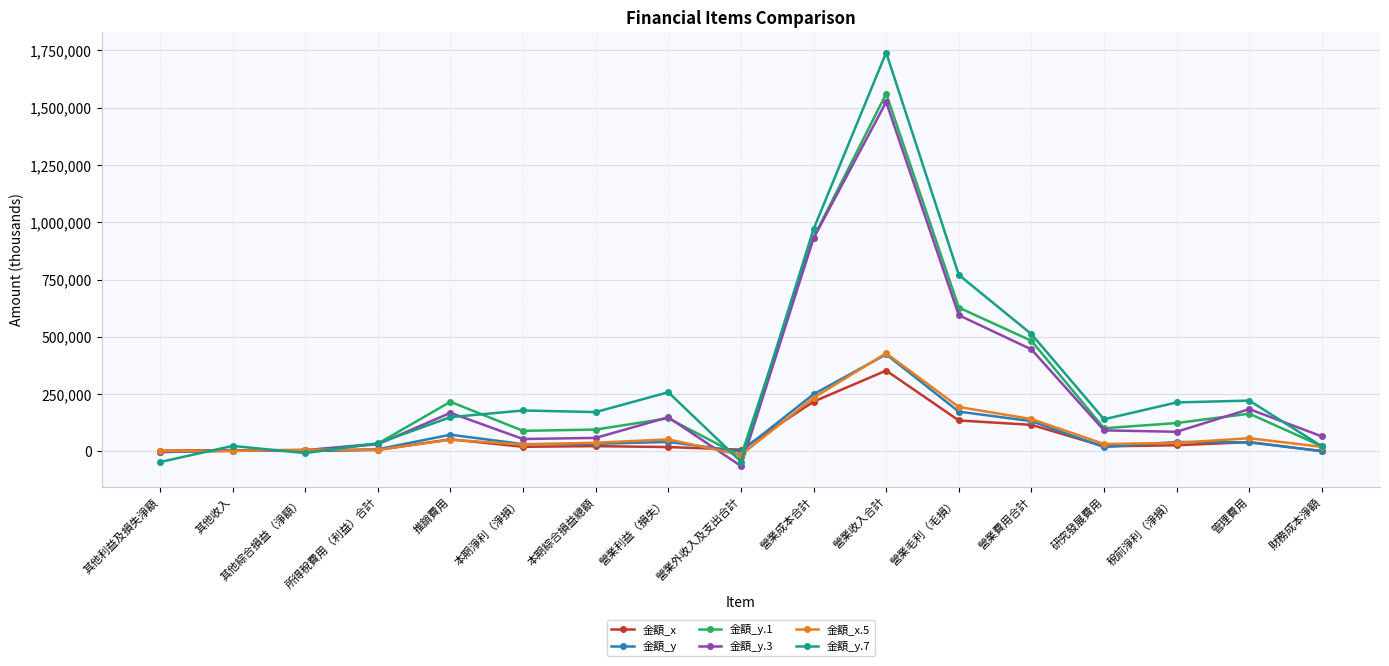

What is the minimum value shown in the chart?

-63420